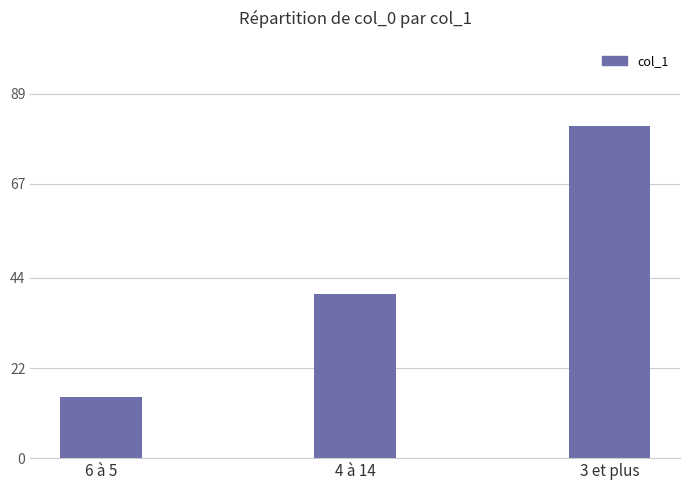

How many values are below 40?

1